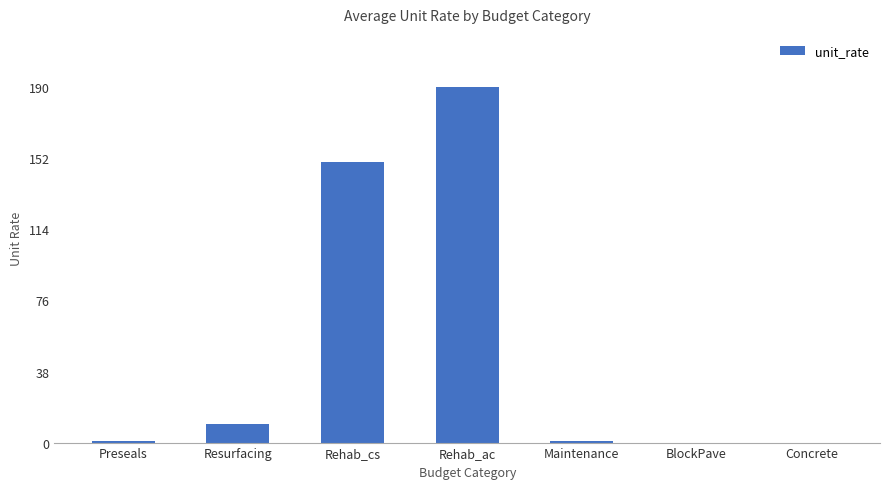

Between Rehab_ac and BlockPave, which is larger?

Rehab_ac